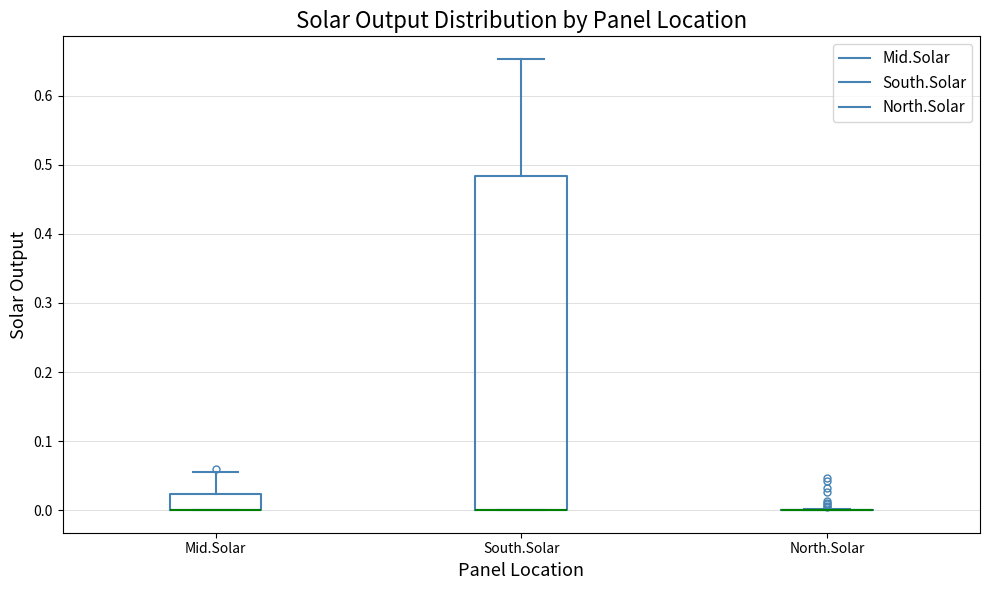

Reading left to right, read every box against the y-axis: the position of its median line, the range the box covers, and the ends of its whiskers. The values are not printed on the chart, so give them approximately, as read against the axis.

Mid.Solar: median 0.00 (drawn on the box's lower edge), box 0.00 to 0.02, whiskers 0.00 to 0.06
South.Solar: median 0.00 (drawn on the box's lower edge), box 0.00 to 0.48, whiskers 0.00 to 0.65
North.Solar: box collapsed to a line at 0.00, whiskers 0.00 to 0.00